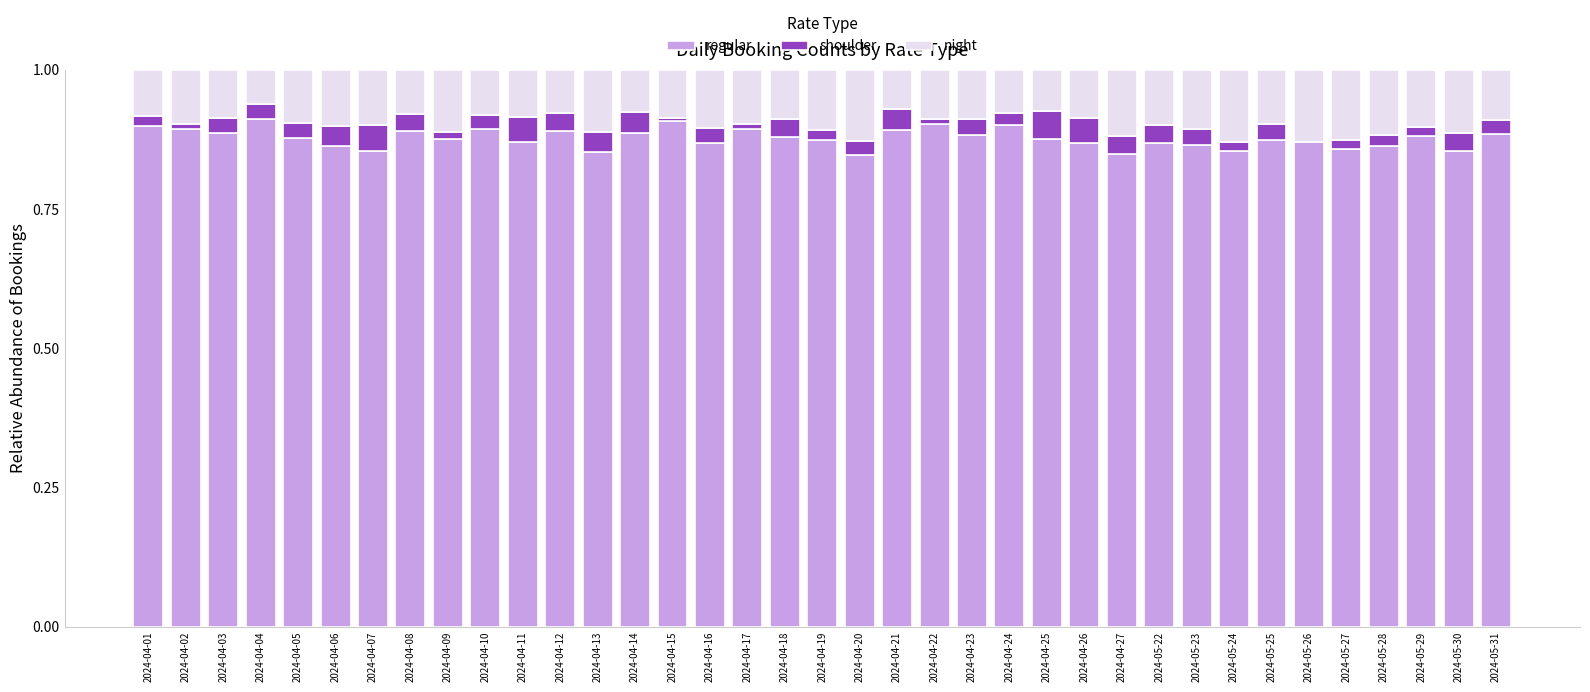

What are all the series names shown in the legend?

regular, shoulder, night